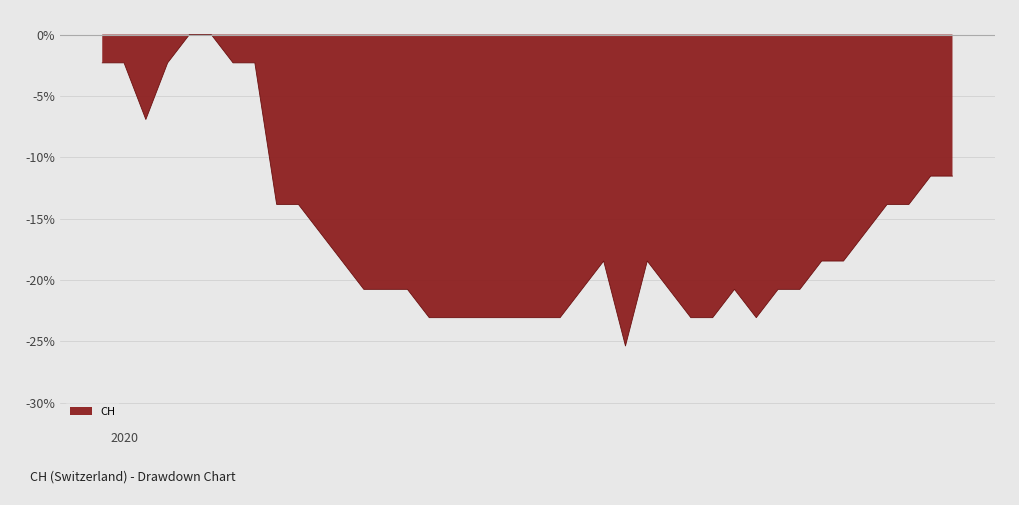

What is the difference between the maximum and minimum values?

25.4